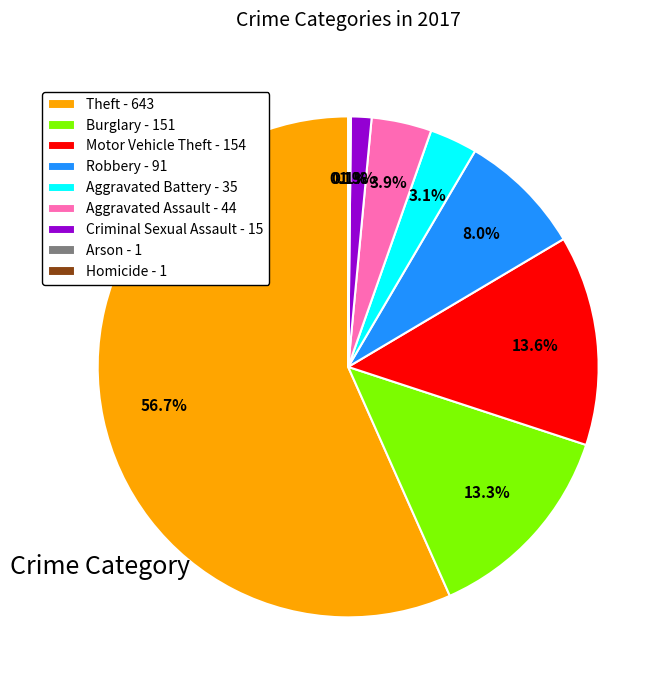

What percentage is the Aggravated Battery slice, to the nearest percent?

3%